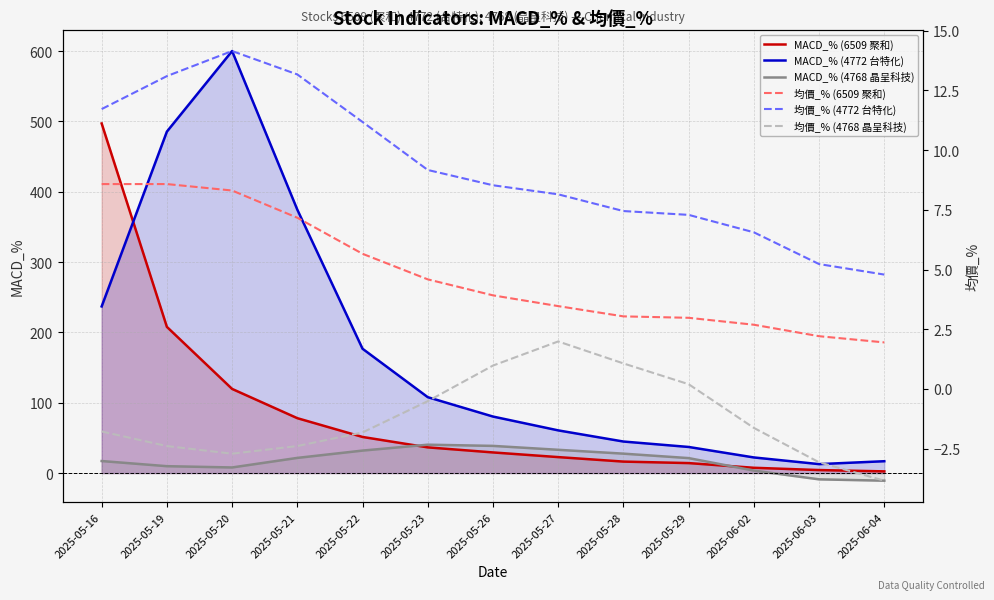

What are all the series names shown in the legend?

MACD_% (6509 聚和), MACD_% (4772 台特化), MACD_% (4768 晶呈科技), 均價_% (6509 聚和), 均價_% (4772 台特化), 均價_% (4768 晶呈科技)